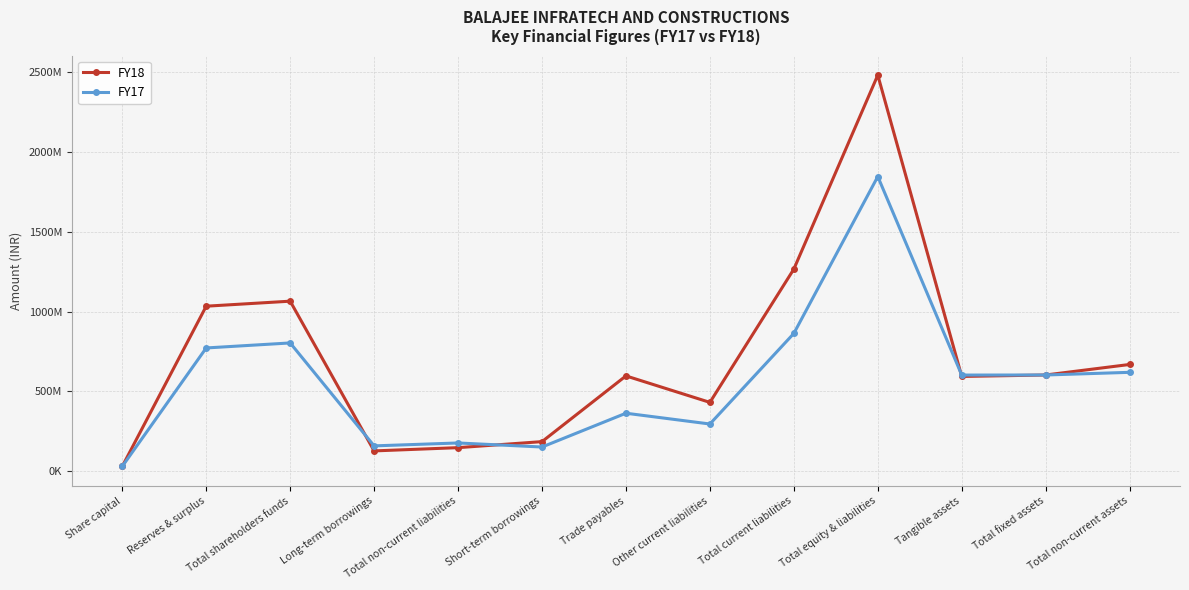

Which category has the highest value across all series?

Total equity & liabilities